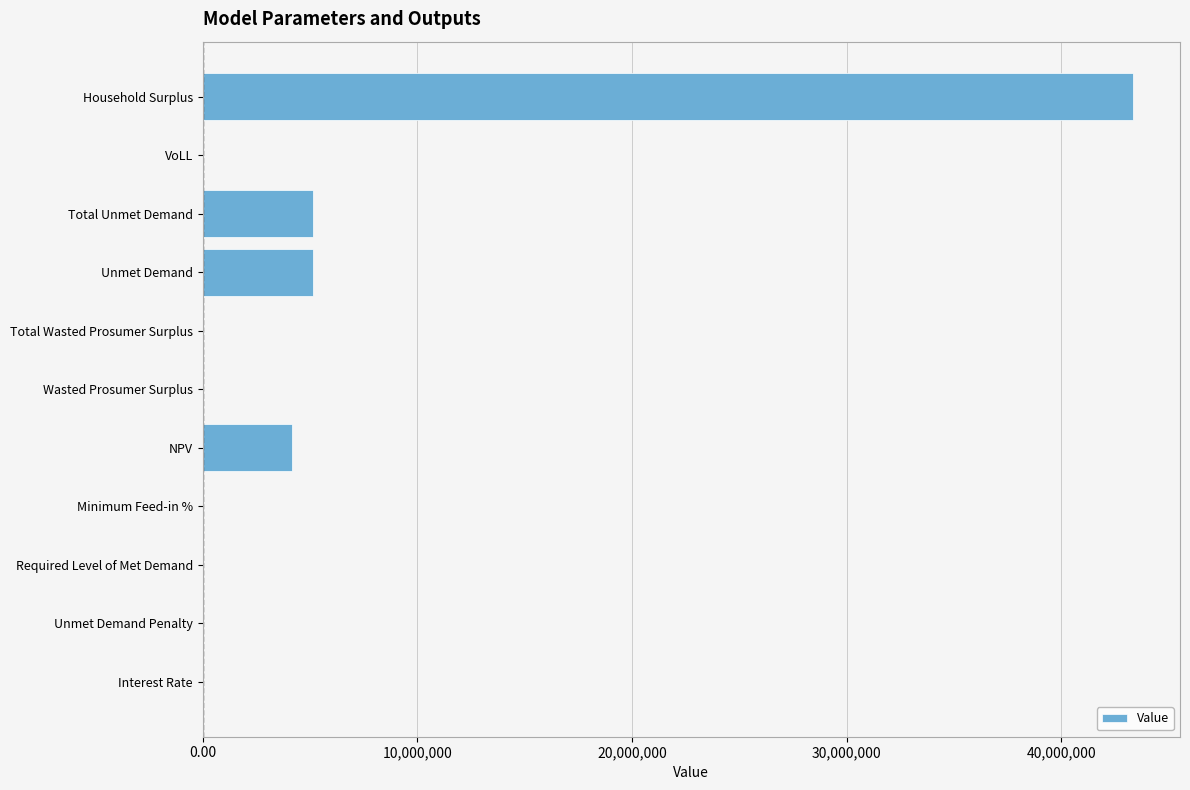

The chart shows a value of -28387389.2 at Unmet Demand Penalty. True or false?

False